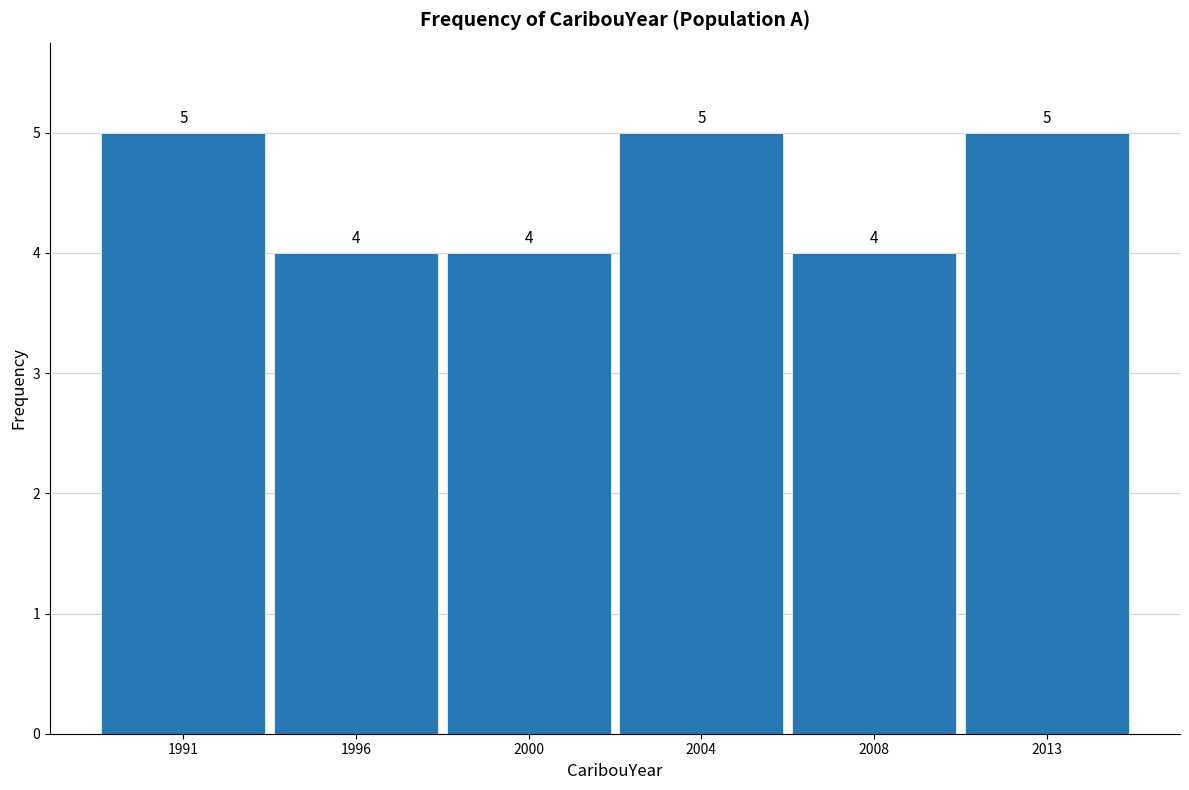

Reading left to right, extract all data points from this chart.

5	4	4	5	4	5